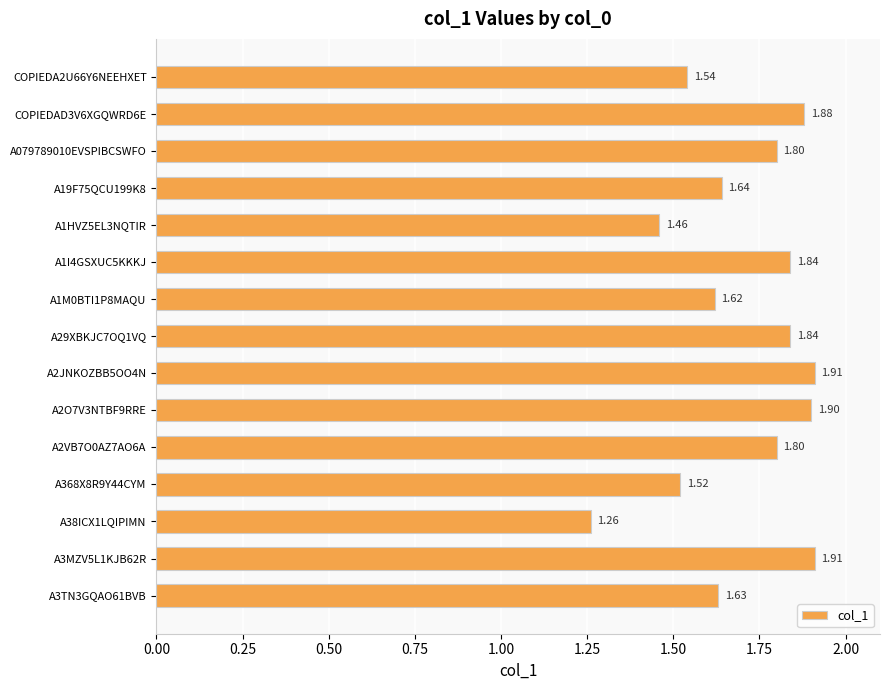

Between A3MZV5L1KJB62R and COPIEDA2U66Y6NEEHXET, which is larger?

A3MZV5L1KJB62R